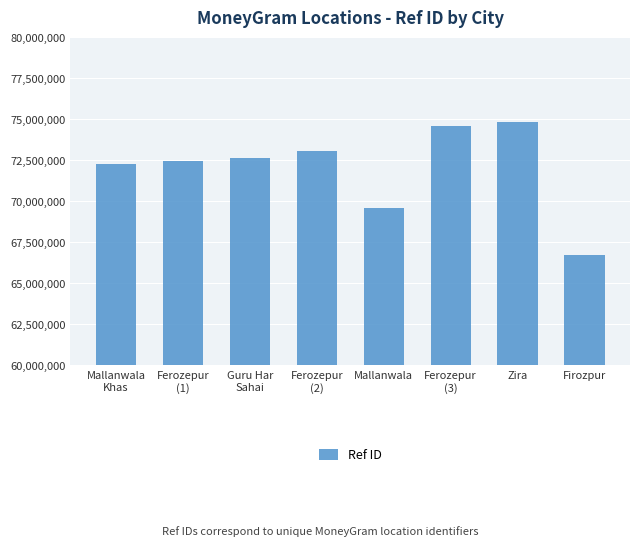

What is the label of the 8th bar from the left?

Firozpur